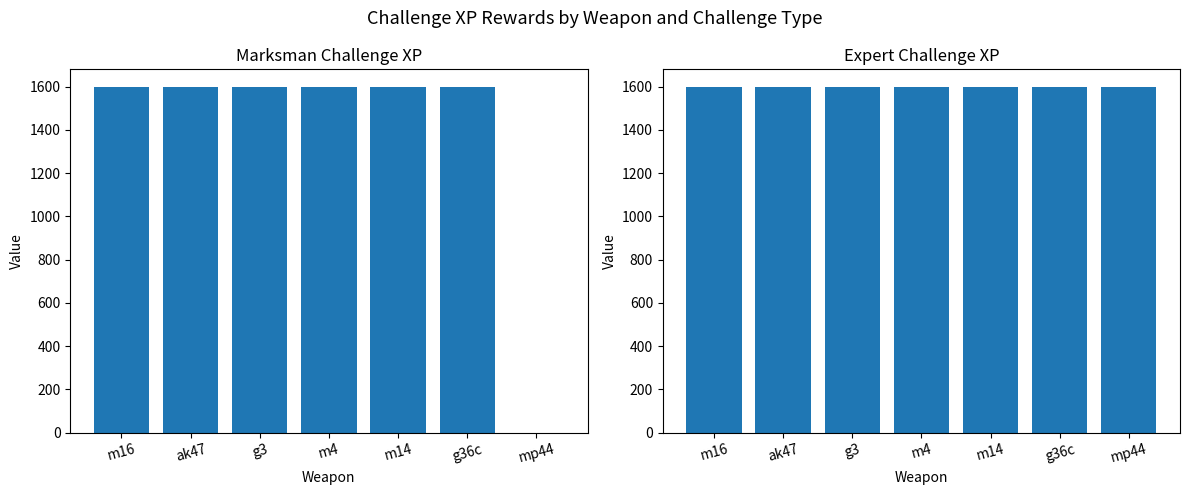

Which series has the largest total across all categories?

Expert XP